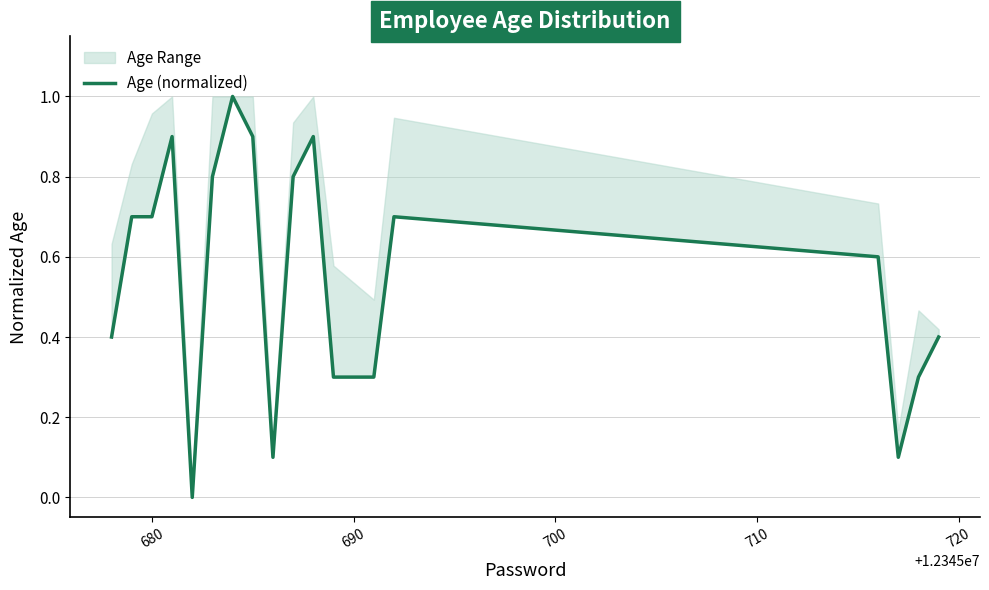

What is the maximum value shown in the chart?

1.0